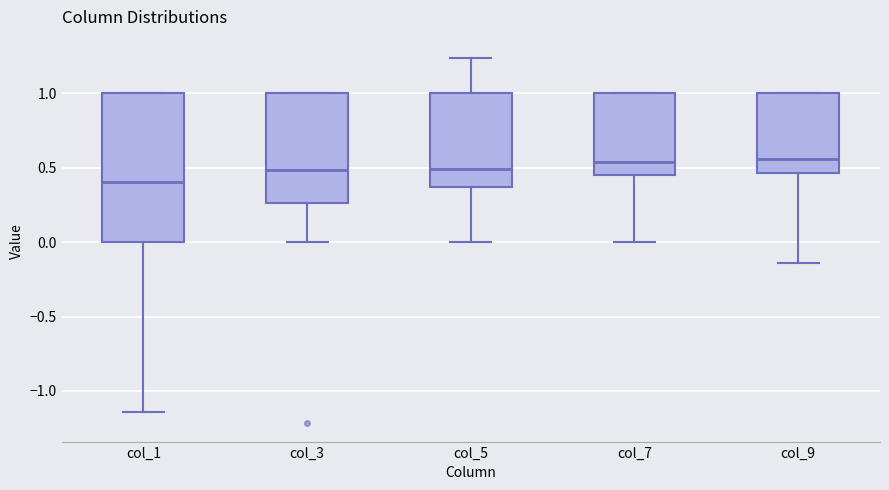

Which box is the tallest, from its lower edge to its upper edge?

col_1